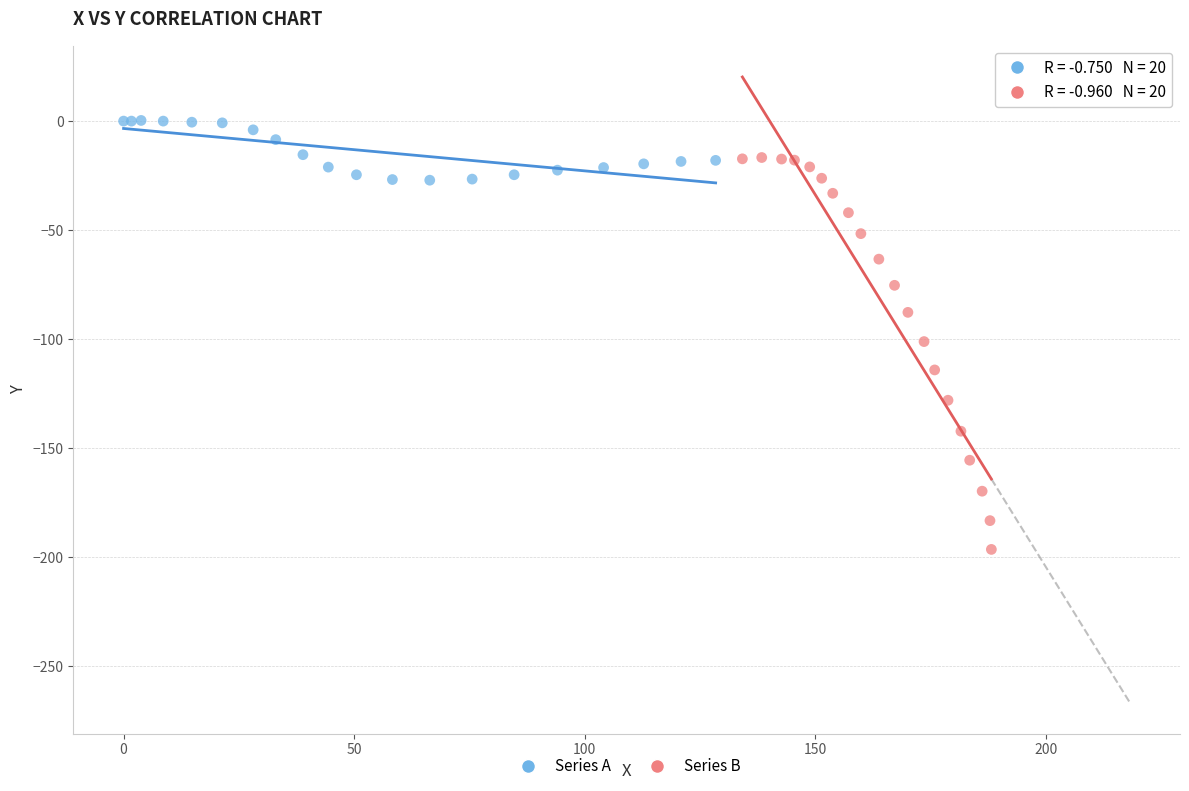

Which series contains the highest Y value?

Series A